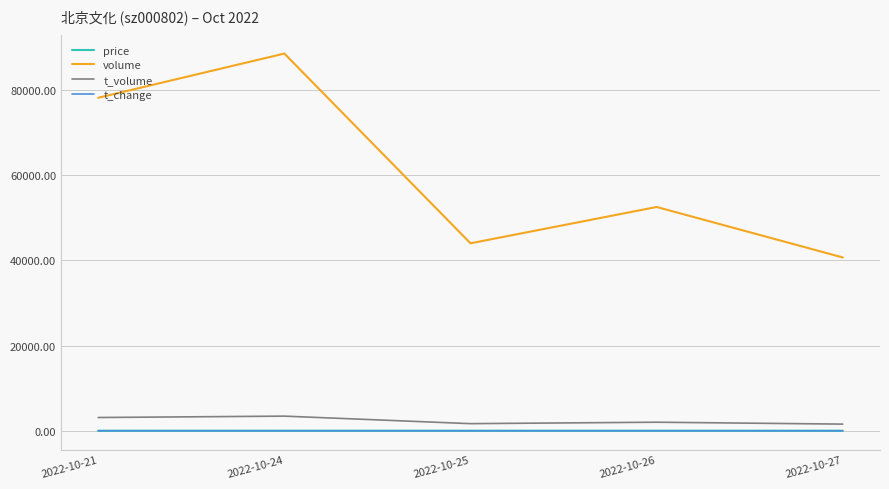

The value of t_volume at 2022-10-21 is 3114.0. True or false?

True